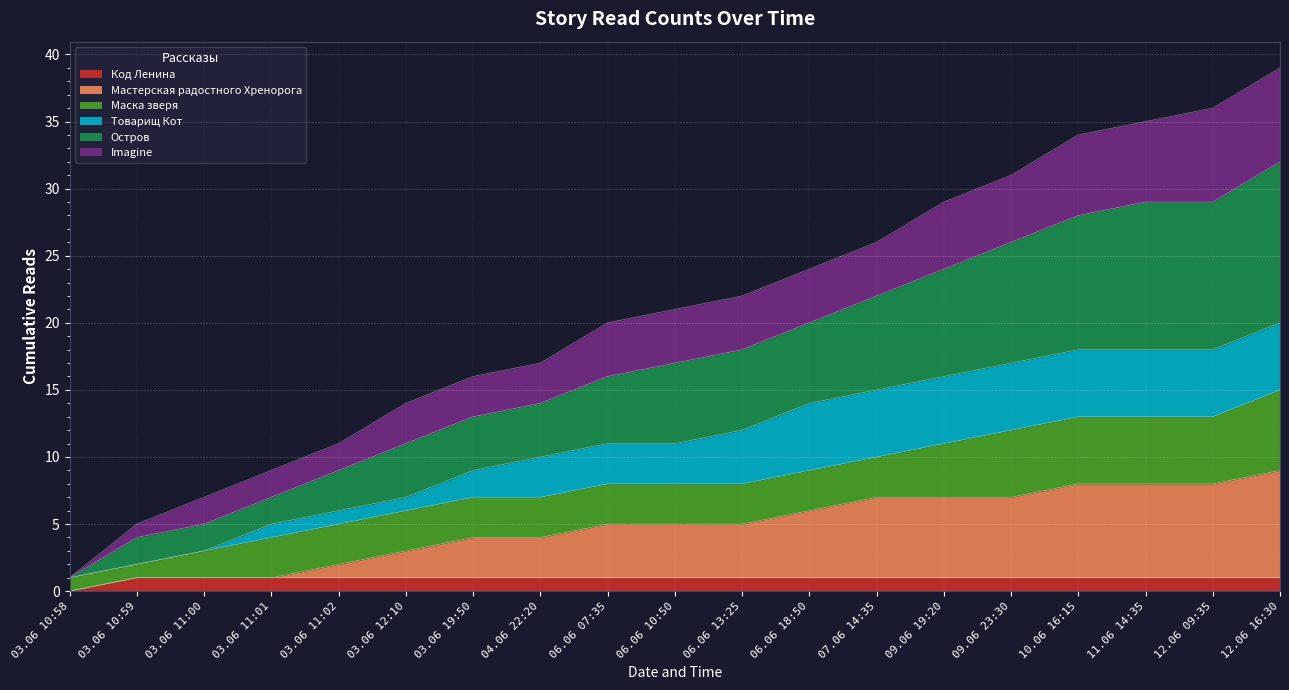

Is it true that Код Ленина equals 1 at 12.06 09:35?

True